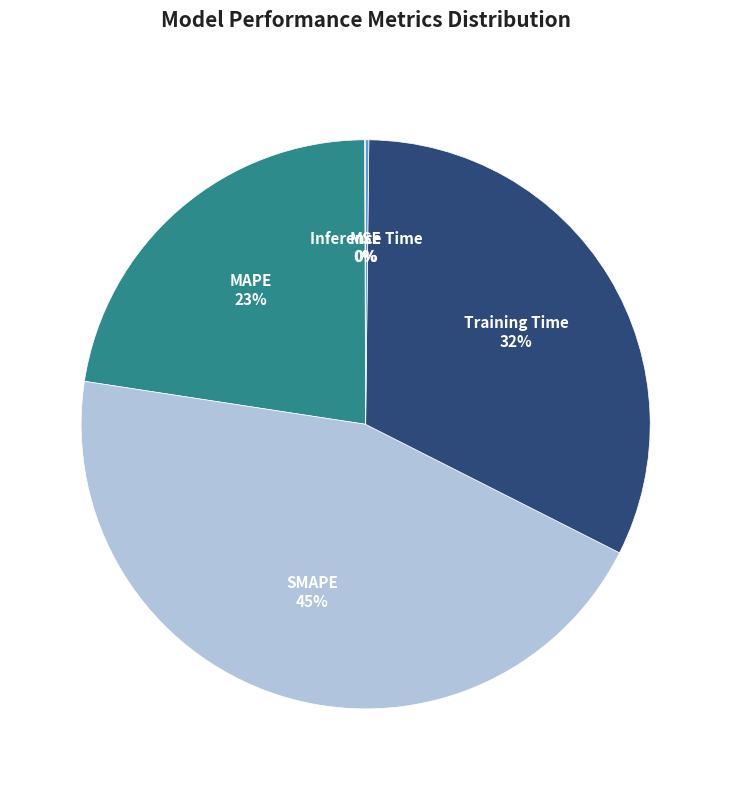

To the nearest percent, what percentage of the pie is MAPE?

23%